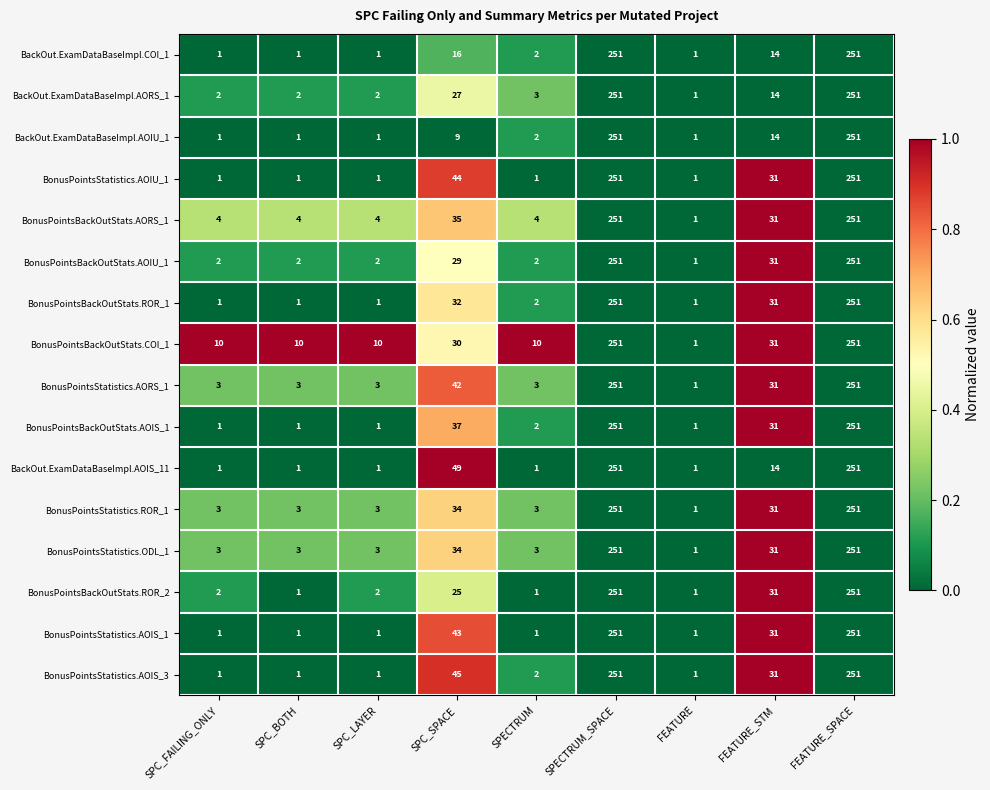

What is the highest value of the BonusPointsBackOutStats.AOIS_1 series?

251